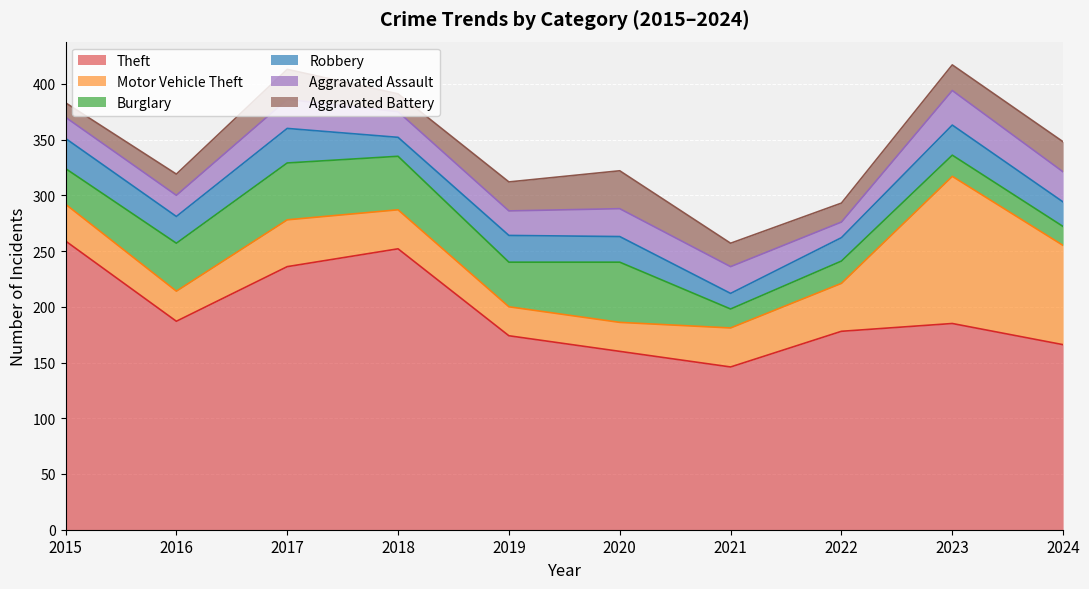

Is the value of Robbery at 2016 greater than the value of Theft at 2019?

No